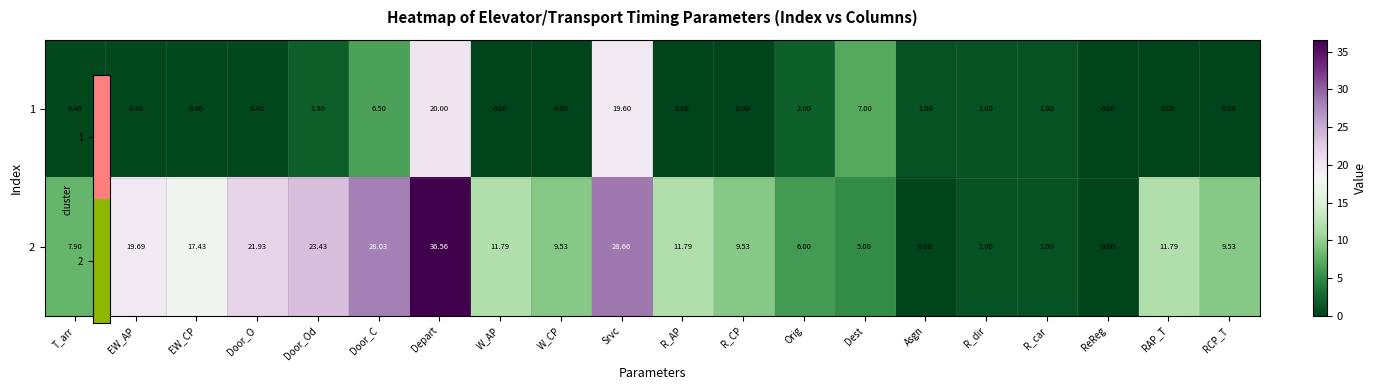

At which label does 2 first exceed 11?

EW_AP